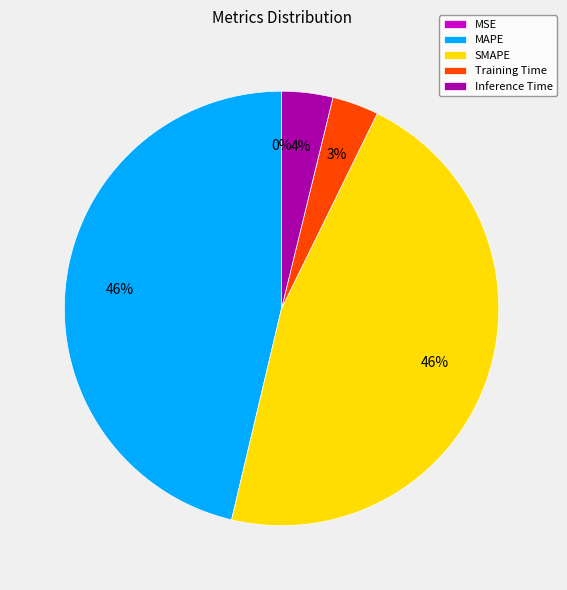

Does any single category account for the majority?

No